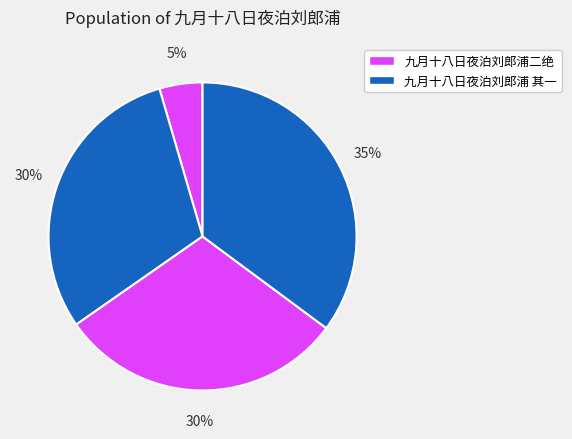

Which category has the smallest portion of the pie?

九月十八日夜泊刘郎浦二绝